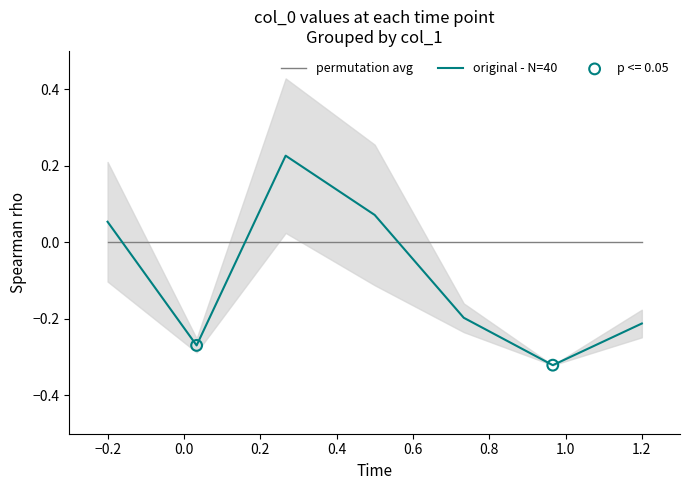

Which series has the largest total across all categories?

permutation avg